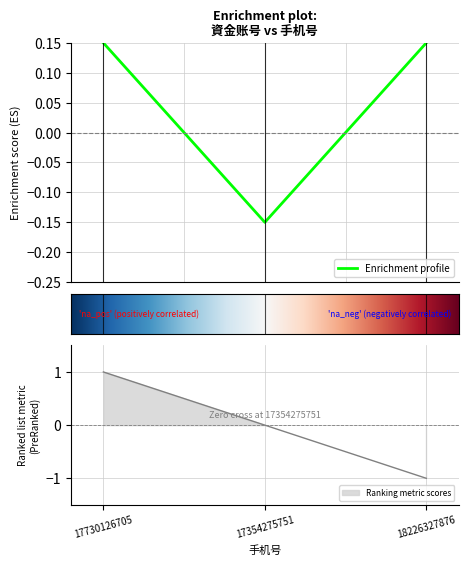

Reading left to right, list all the values displayed in this chart.

0.1	-0.1	0.1